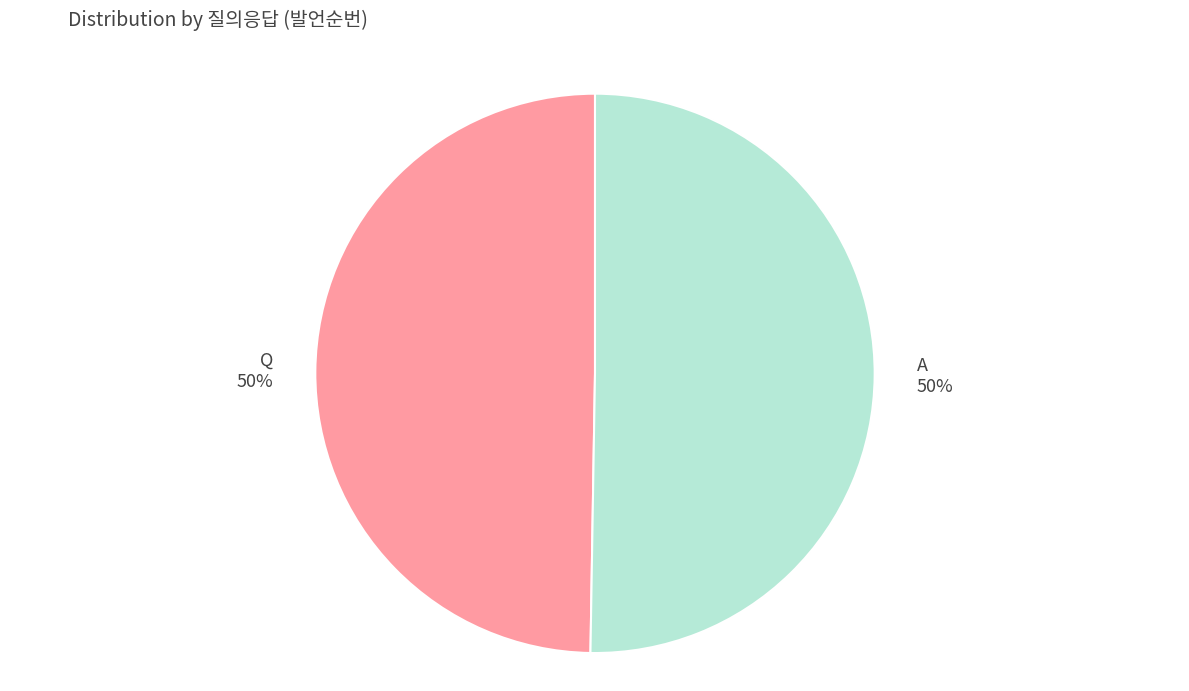

Count the number of slices in the pie.

2